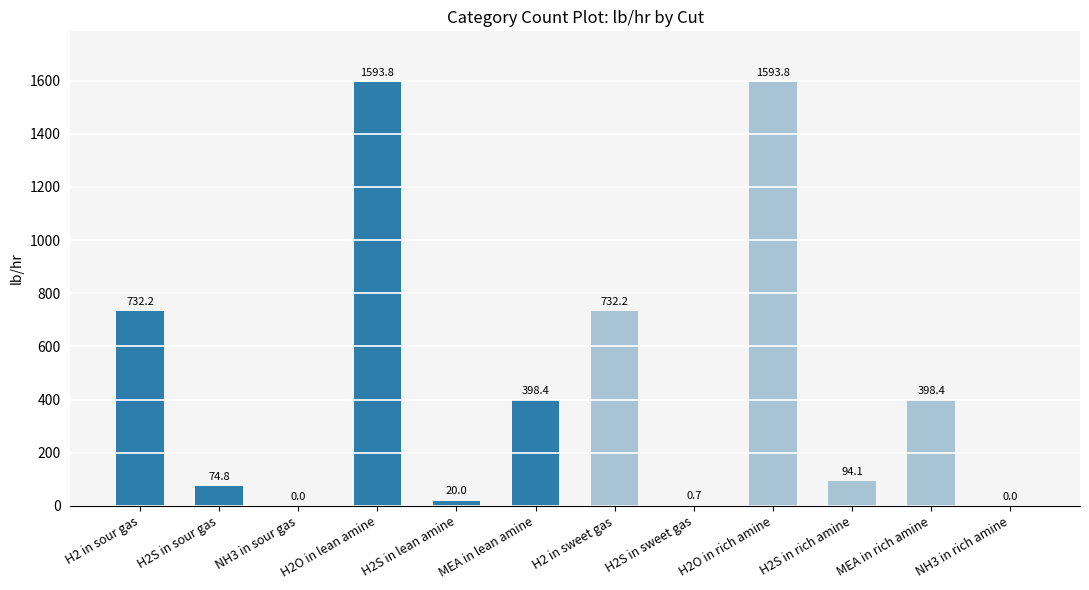

At which label does the data first exceed 398?

H2 in sour gas